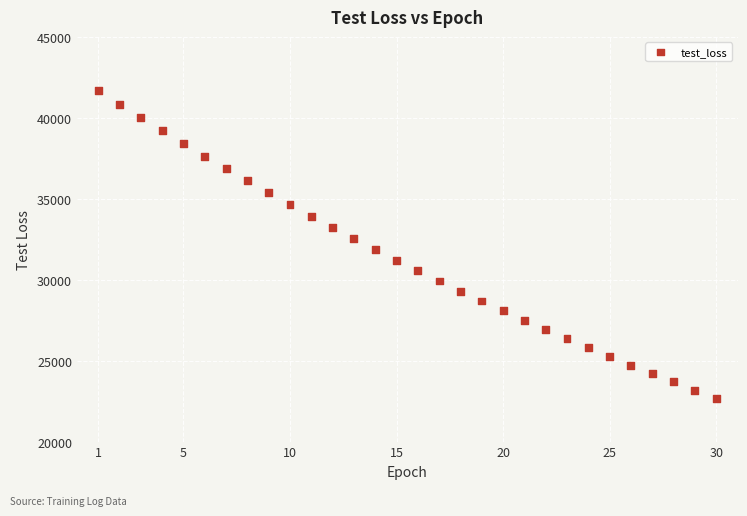

What is the range of X values (max minus min)?

29.0